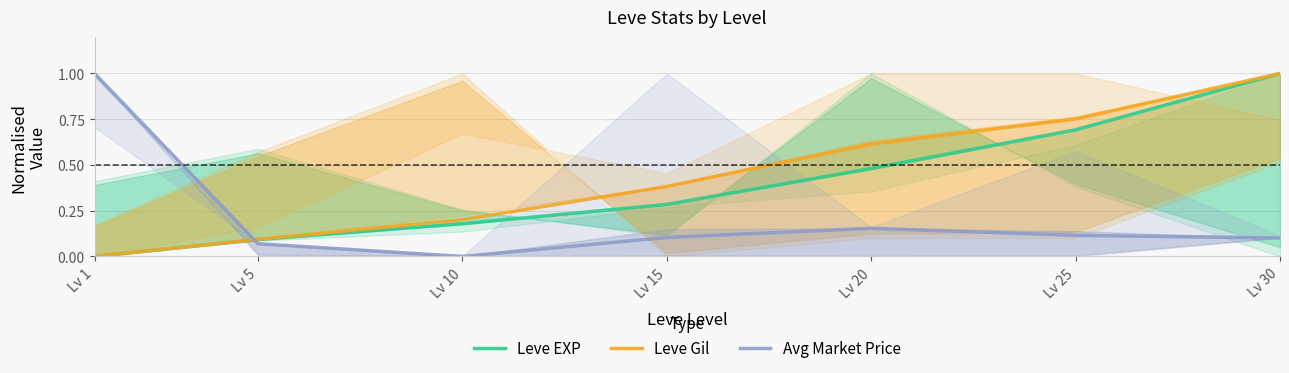

Reading right to left, list all the values displayed in this chart.

Leve EXP: 1.0	0.7	0.5	0.3	0.2	0.1	0.0
Leve Gil: 1.0	0.8	0.6	0.4	0.2	0.1	0.0
Avg Market Price: 0.1	0.1	0.2	0.1	0.0	0.1	1.0